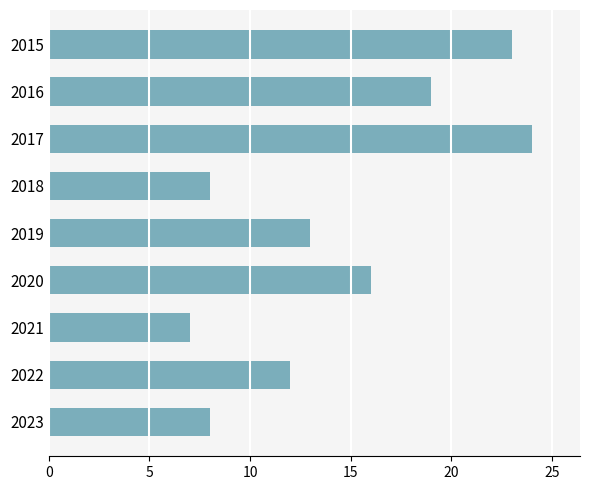

Approximately how many times larger is the value at 2016 compared to 2019?

1.5